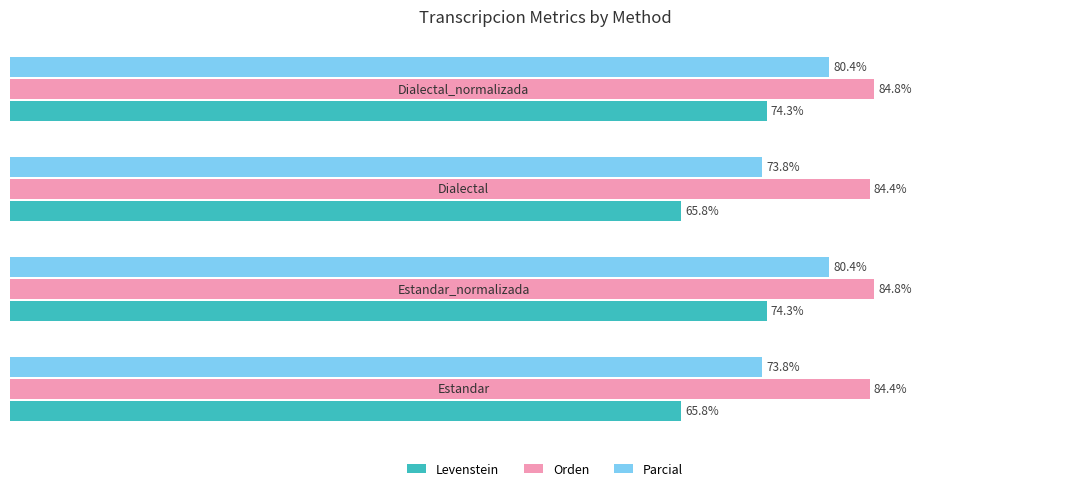

List the series in order of their overall mean, highest first.

Orden, Parcial, Levenstein